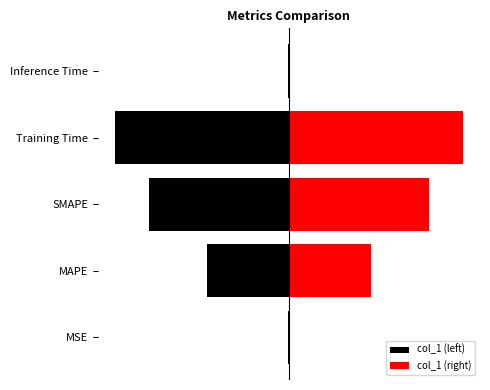

How many distinct data groups are displayed?

2